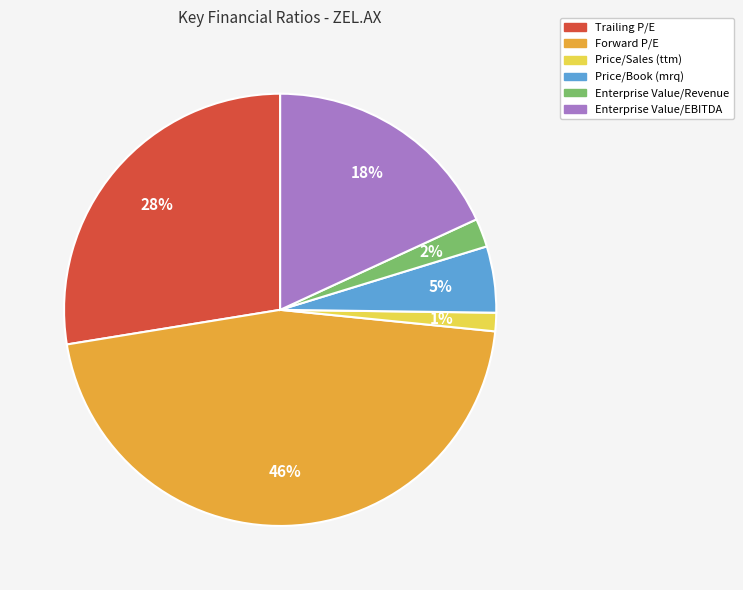

Is there any slice that represents more than half of the pie?

No